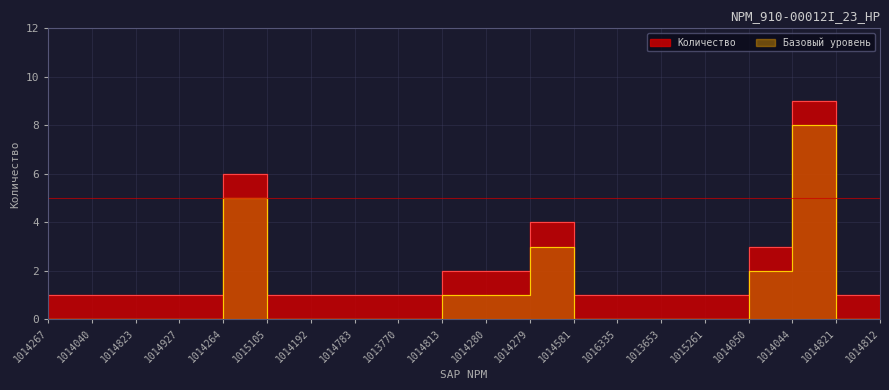

Does the chart display data point markers on the line(s)?

No